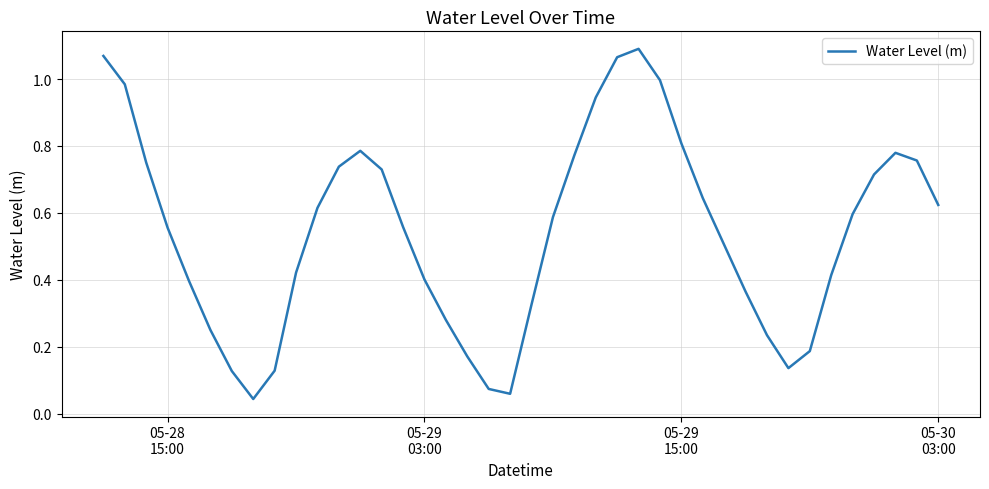

What is the maximum value shown in the chart?

1.1